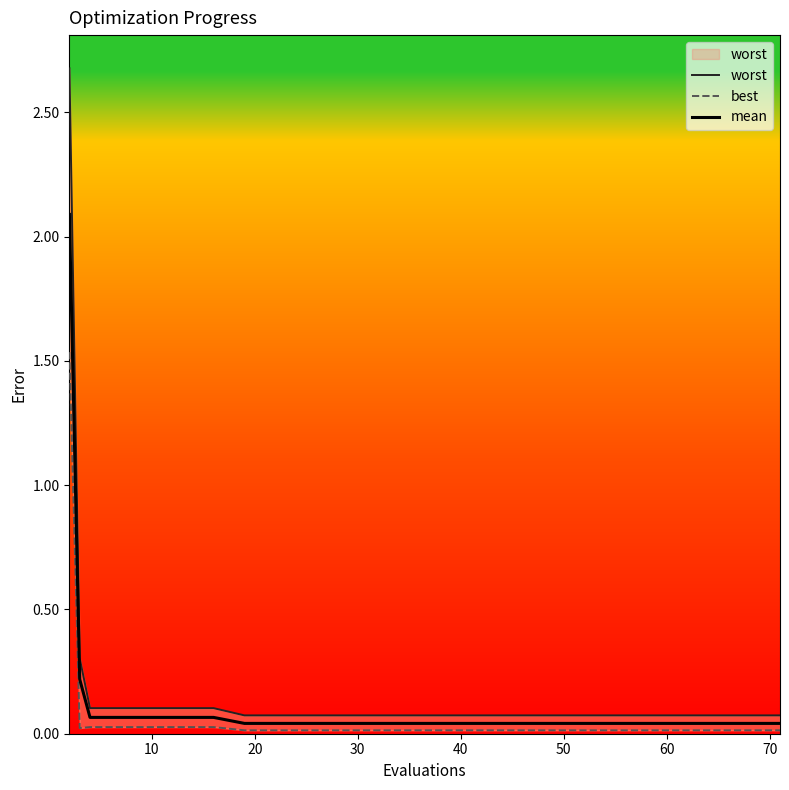

At which label is best closest to 0?

60